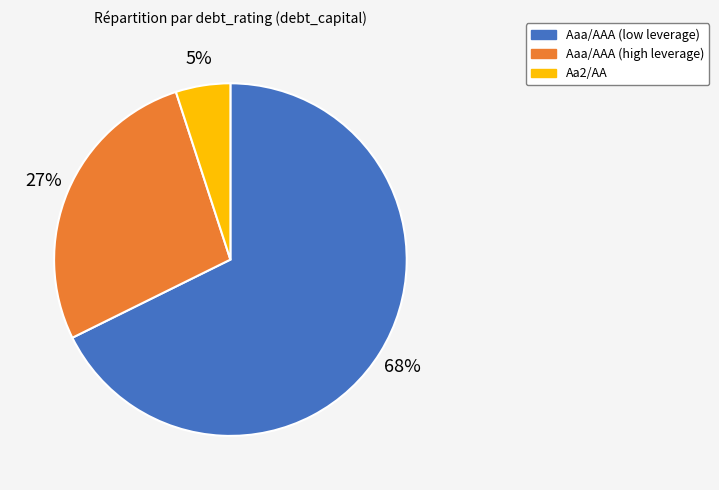

Does any single category account for the majority?

Yes